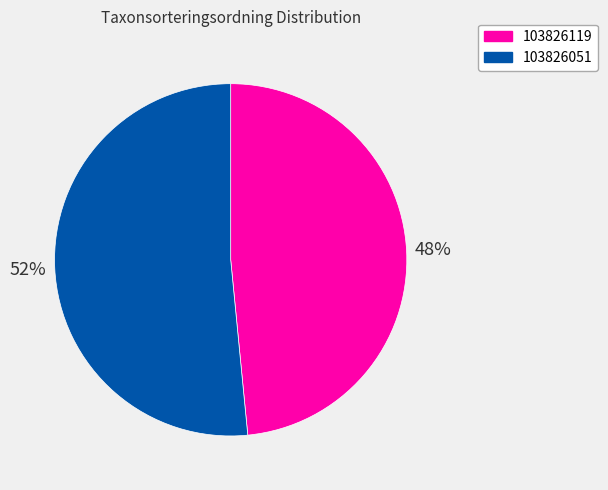

How many slices are in this pie chart?

2